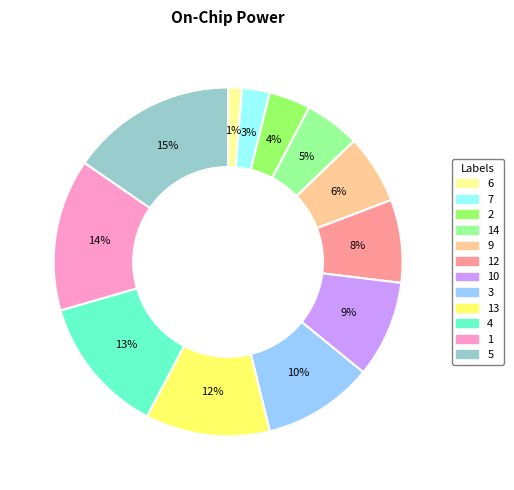

To the nearest percent, what is the average slice percentage?

8%